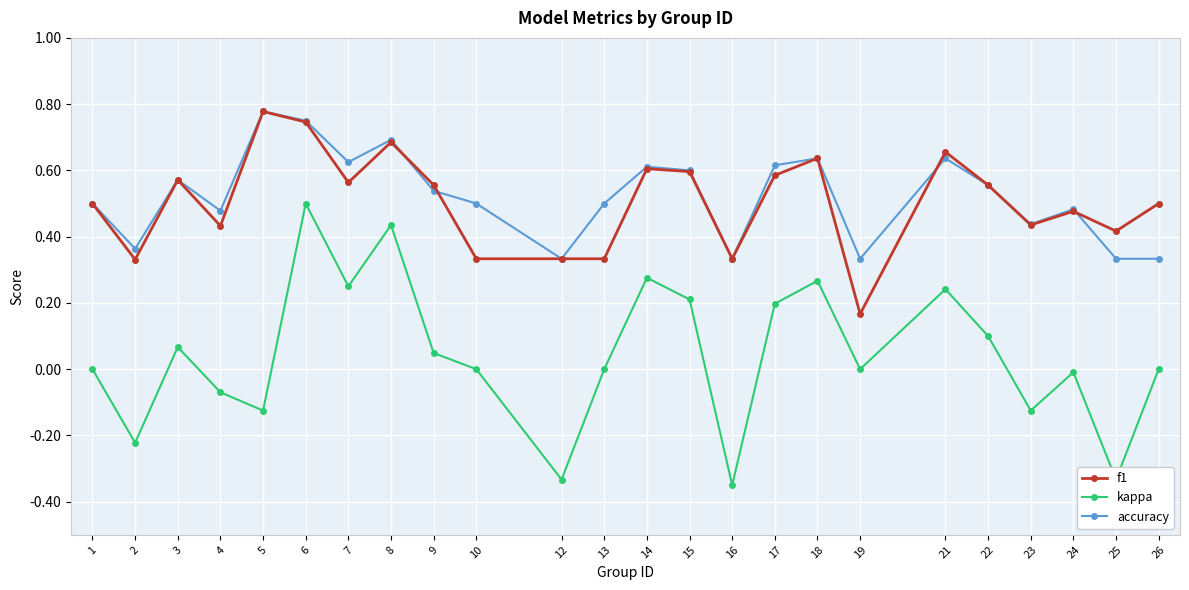

True or false: kappa has a value of 0.0 at 15.

False